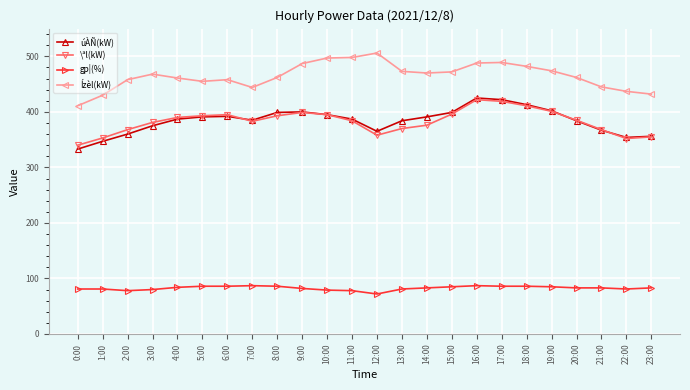

True or false: gp¦(%) and Ízèl(kW) cross at least once.

False